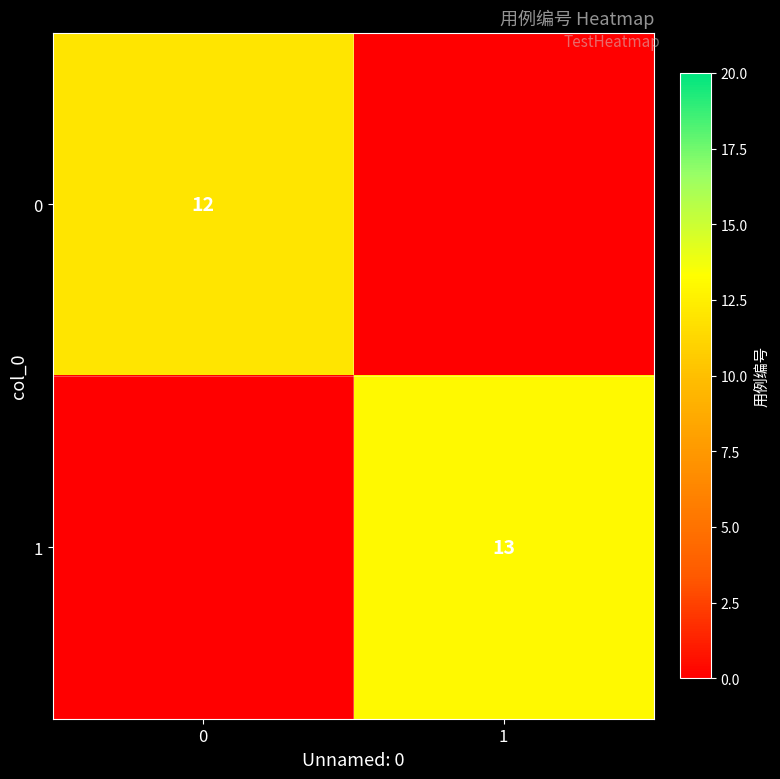

What is the spread (max minus min) of values at 1?

13